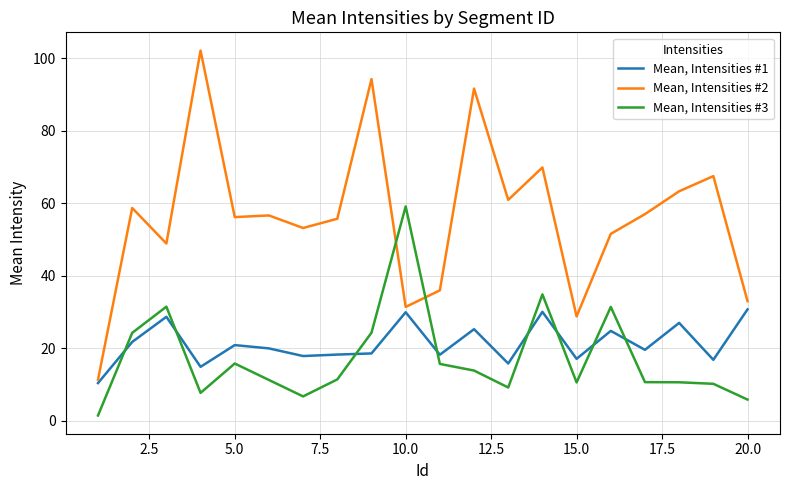

What is the difference between the maximum and second lowest values in the Mean, Intensities #3 series?

53.3